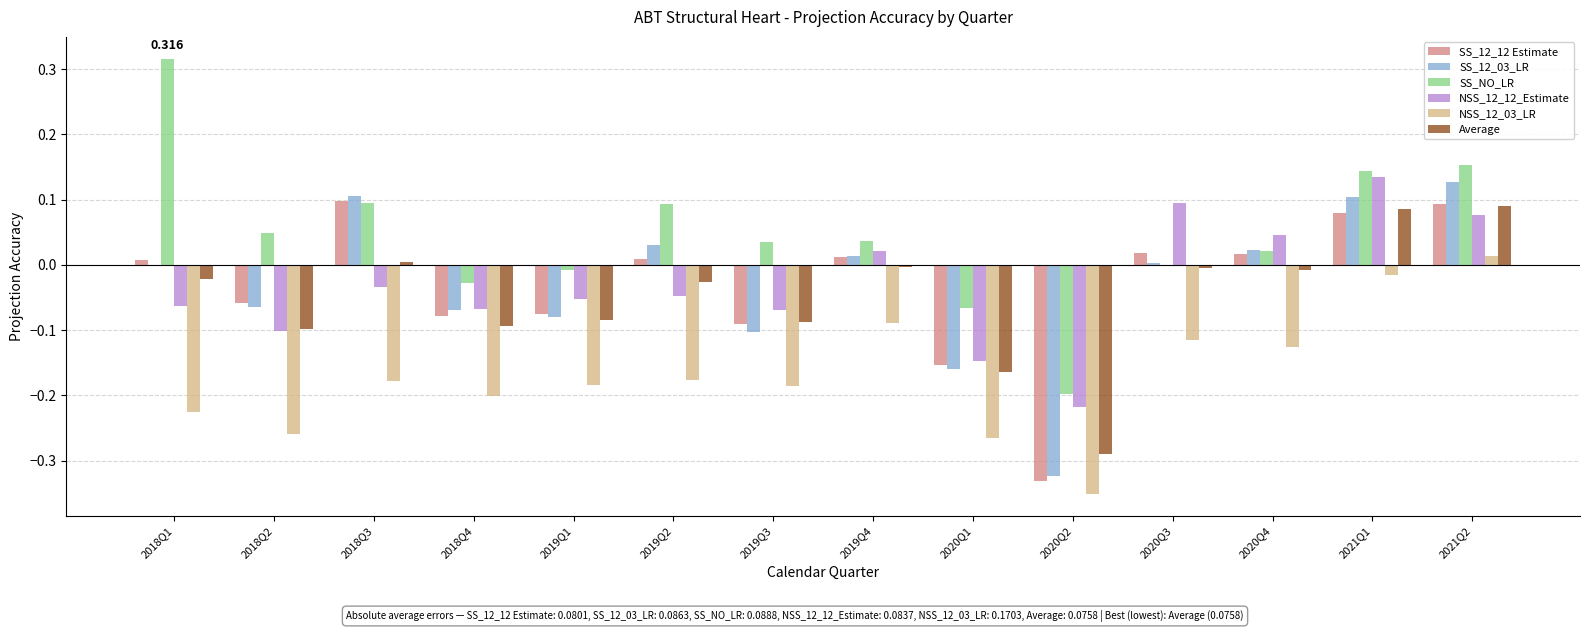

Which series changed the most between 2018Q4 and 2019Q2?

SS_NO_LR